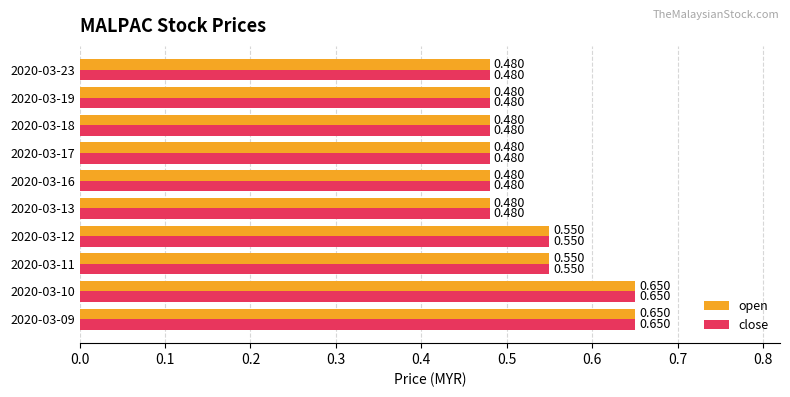

At how many categories does at least one series exceed 0?

10